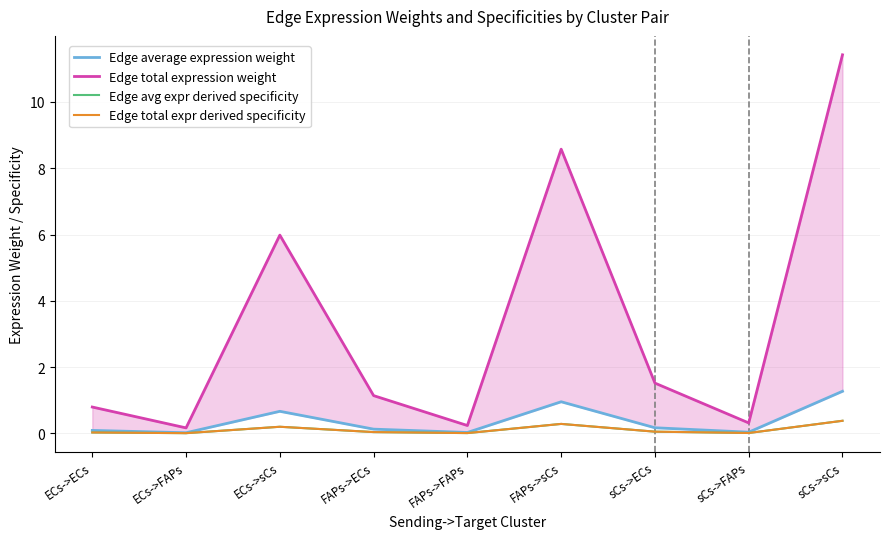

True or false: Edge avg expr derived specificity has more than 2 interior local peaks.

False